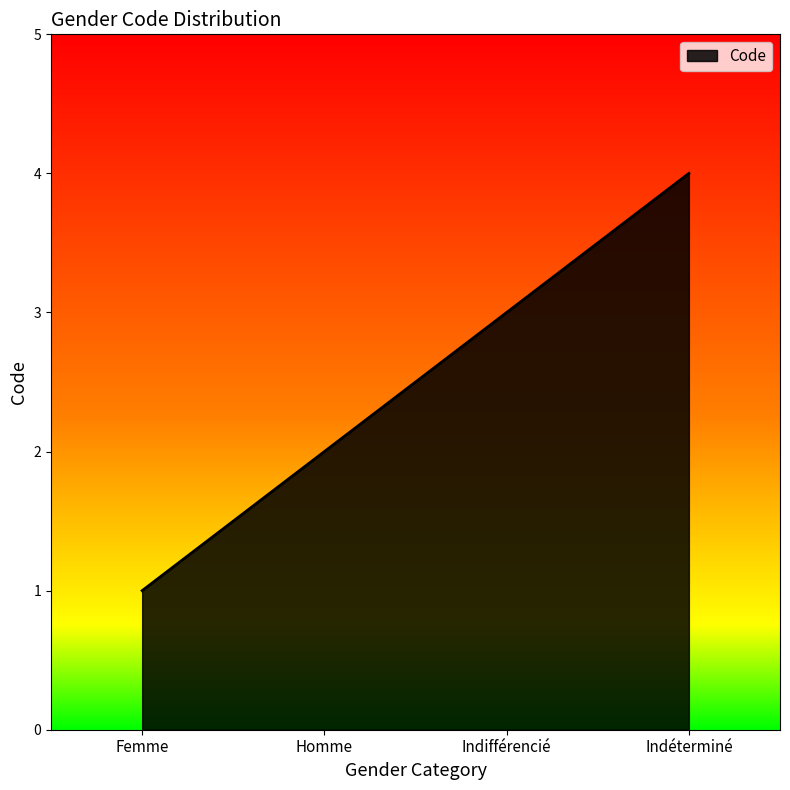

Which has a higher value, Femme or Indéterminé?

Indéterminé